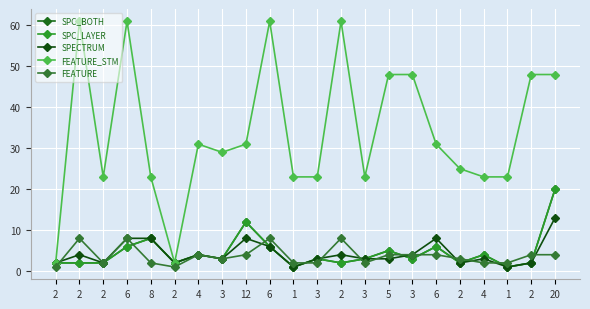

At which label does SPC_LAYER reach its peak?

20